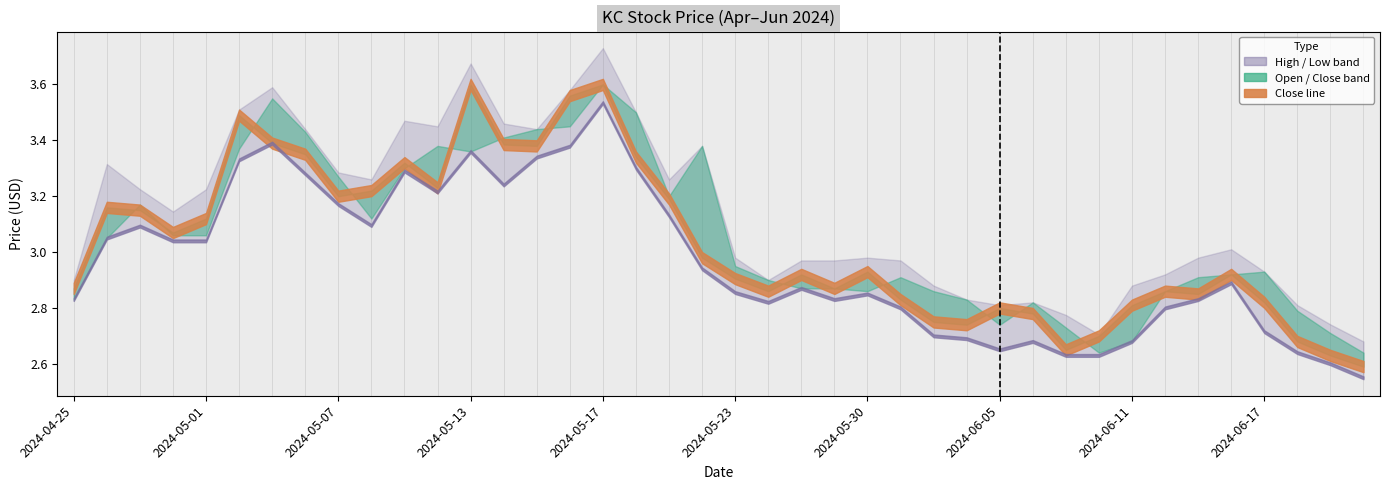

What is the sum of the Close values at 2024-05-07 and 2024-06-21?

5.8